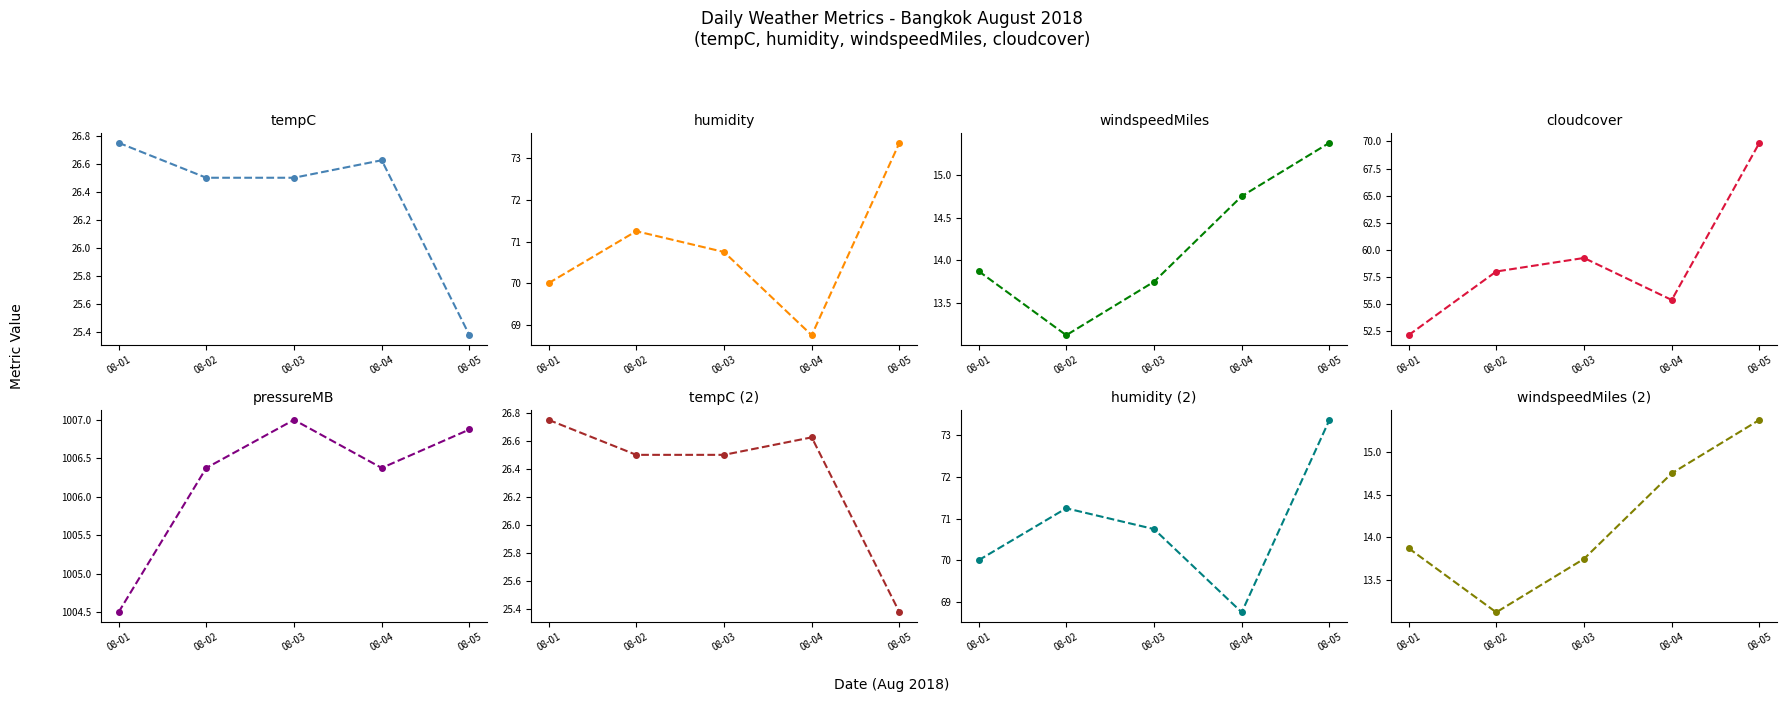

At which category does windspeedMiles reach its first local valley?

08-02